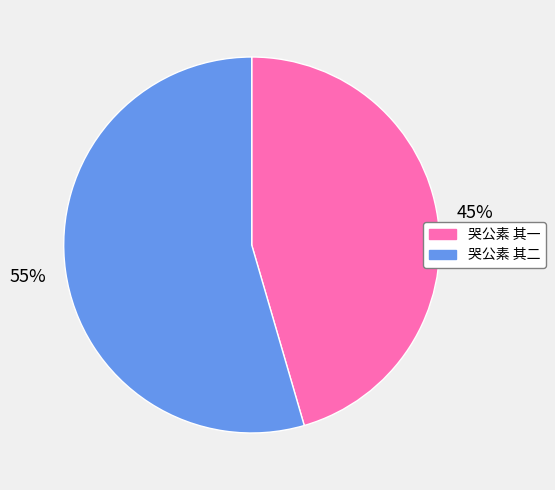

Is the sum of 哭公素 其二 and 哭公素 其一 greater than half?

Yes